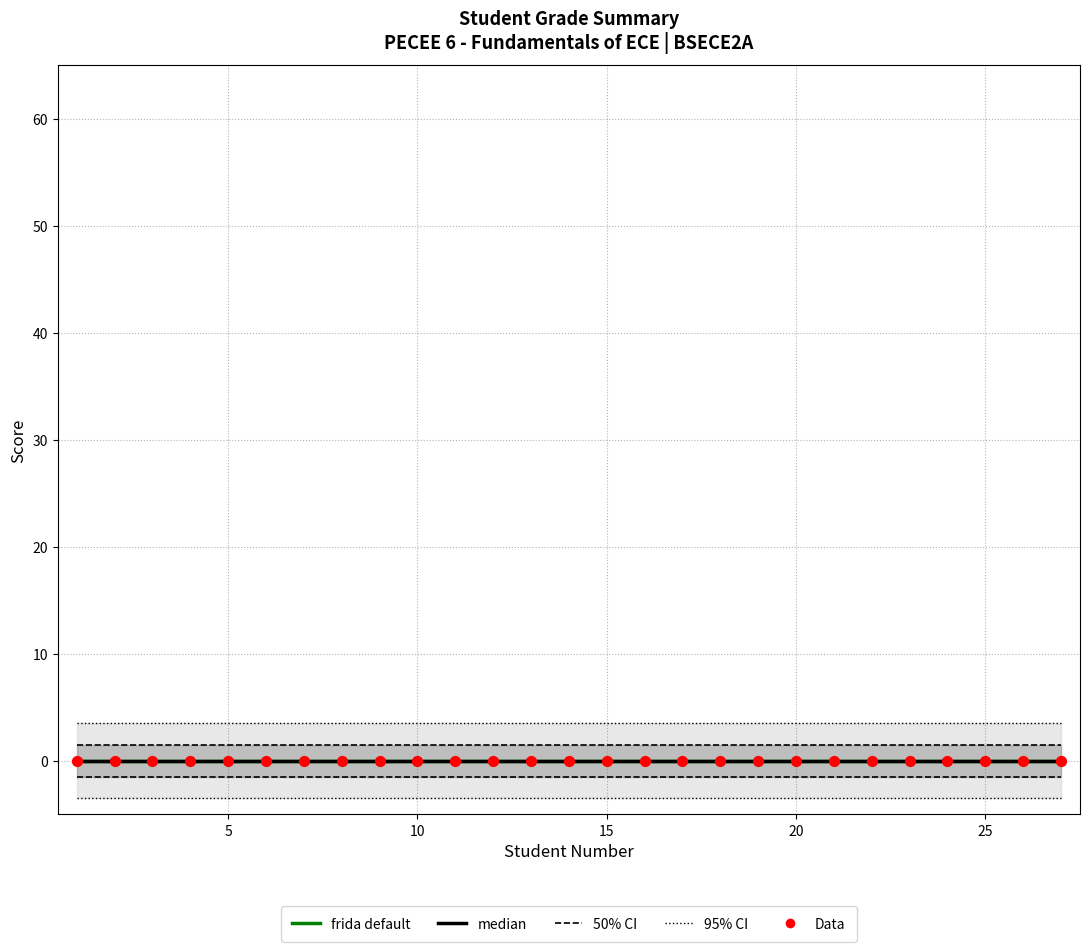

Which series has the largest total across all categories?

95% CI